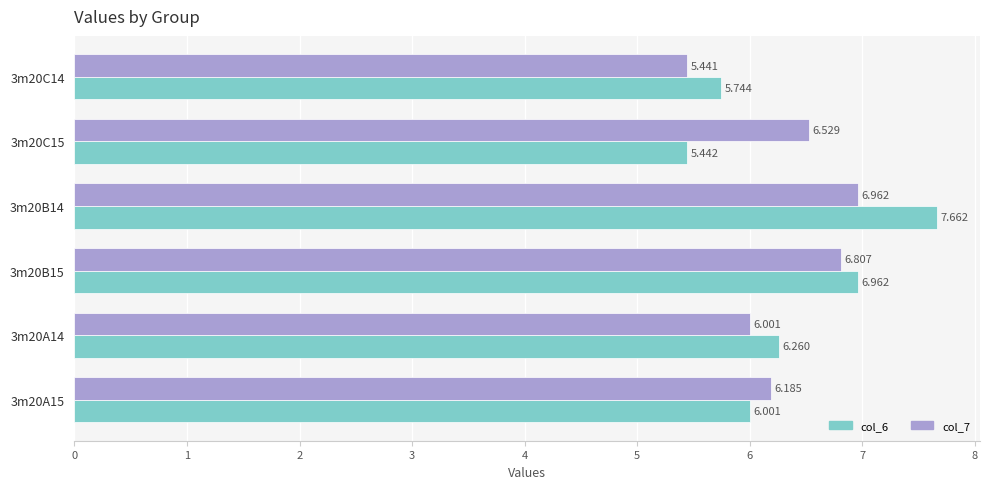

What are all the series names shown in the legend?

col_6, col_7